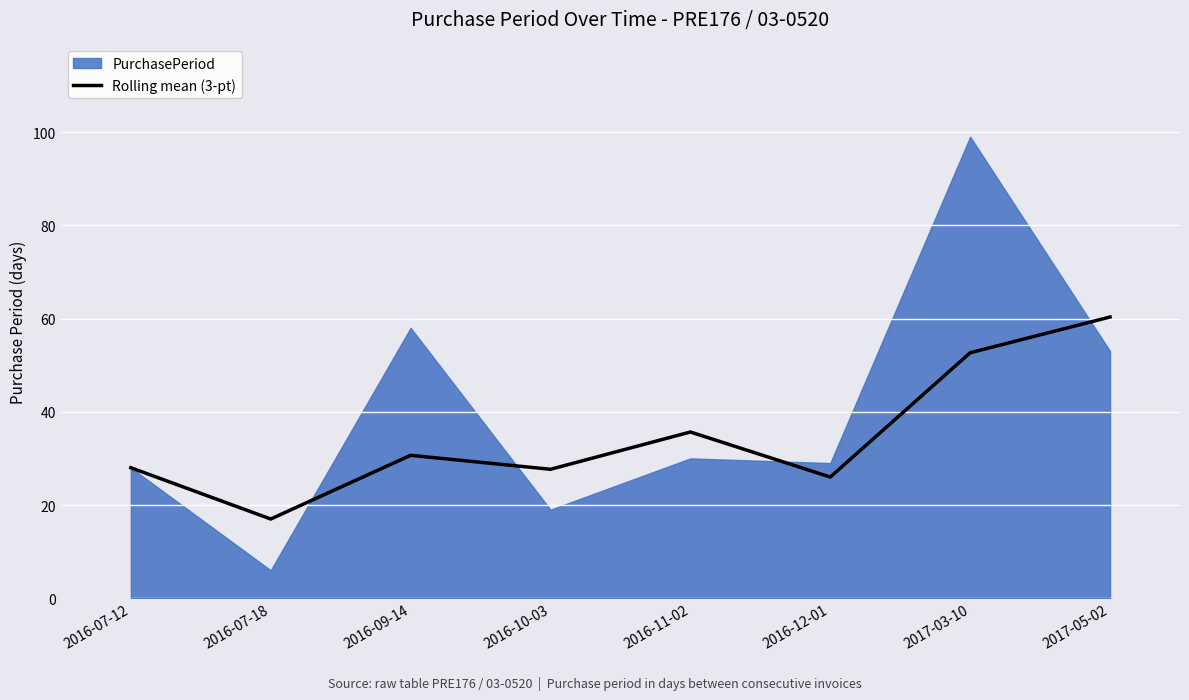

Is it true that Rolling mean (3-pt) equals 17.6 at 2016-07-12?

False